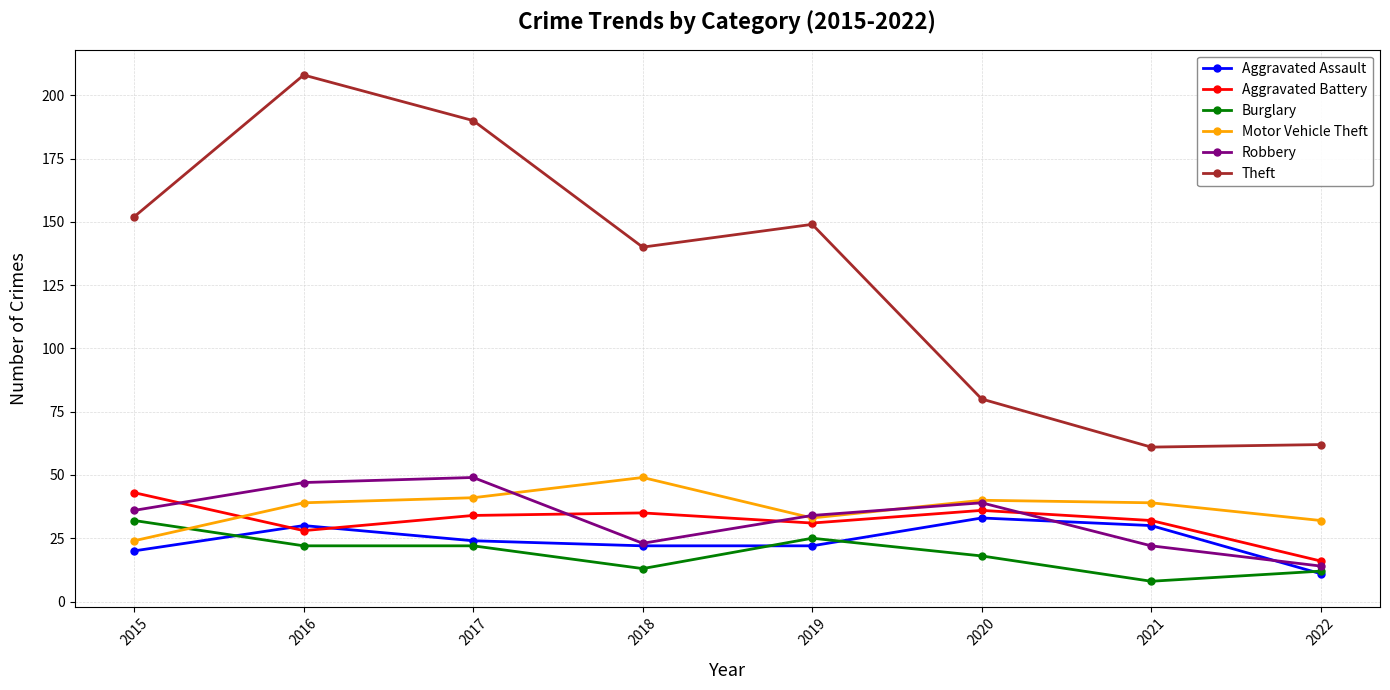

True or false: Theft and Motor Vehicle Theft intersect in this chart.

False